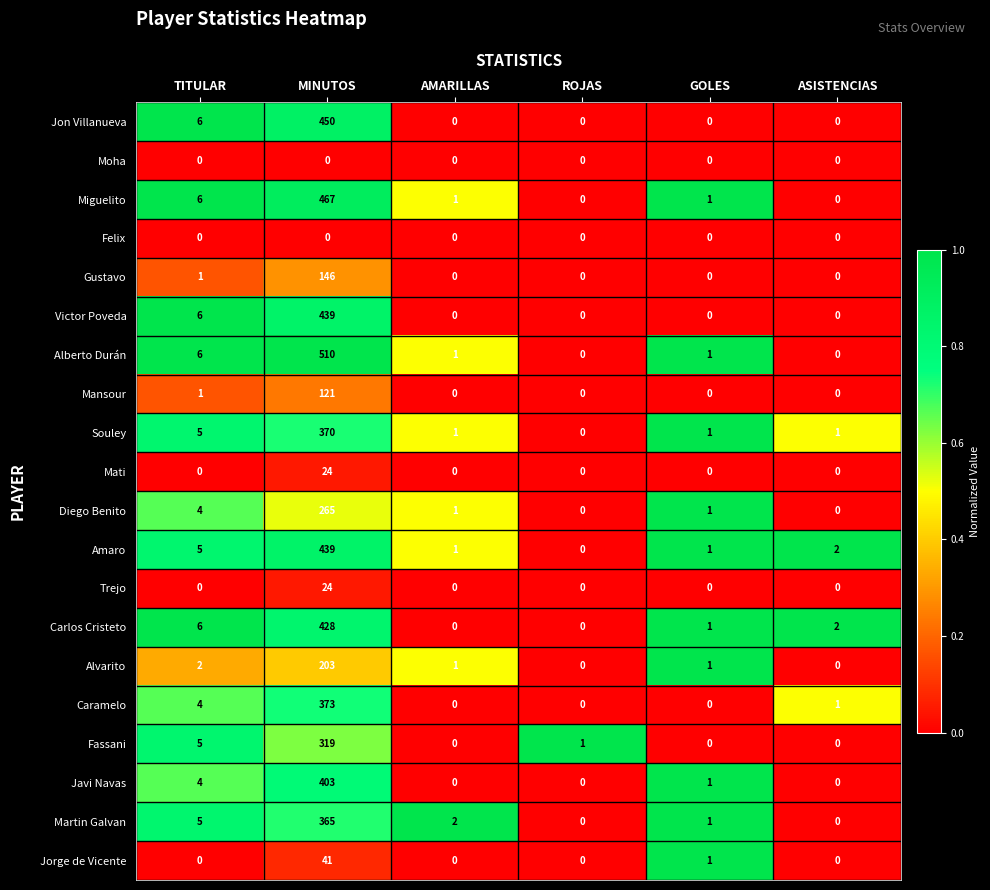

Is the value of Souley at TITULAR greater than the value of Amaro at ROJAS?

Yes